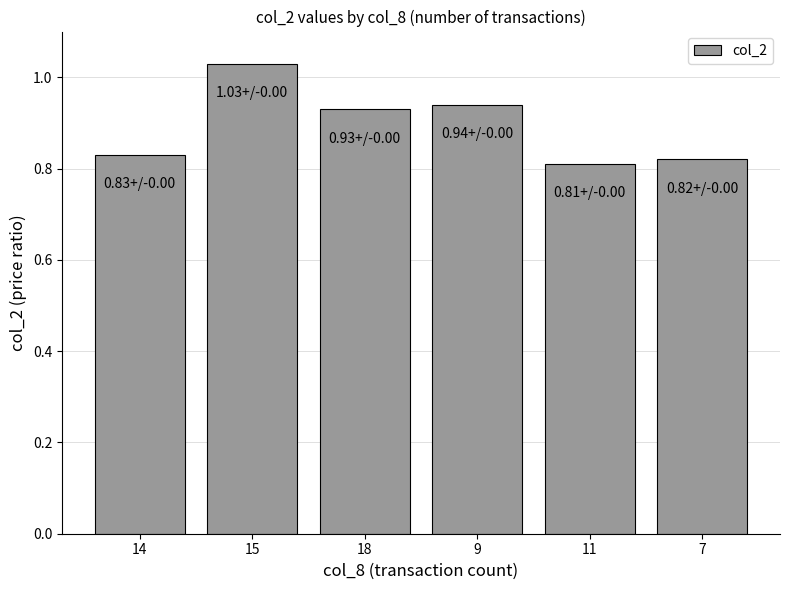

The value at 7 is 0.4. True or false?

False